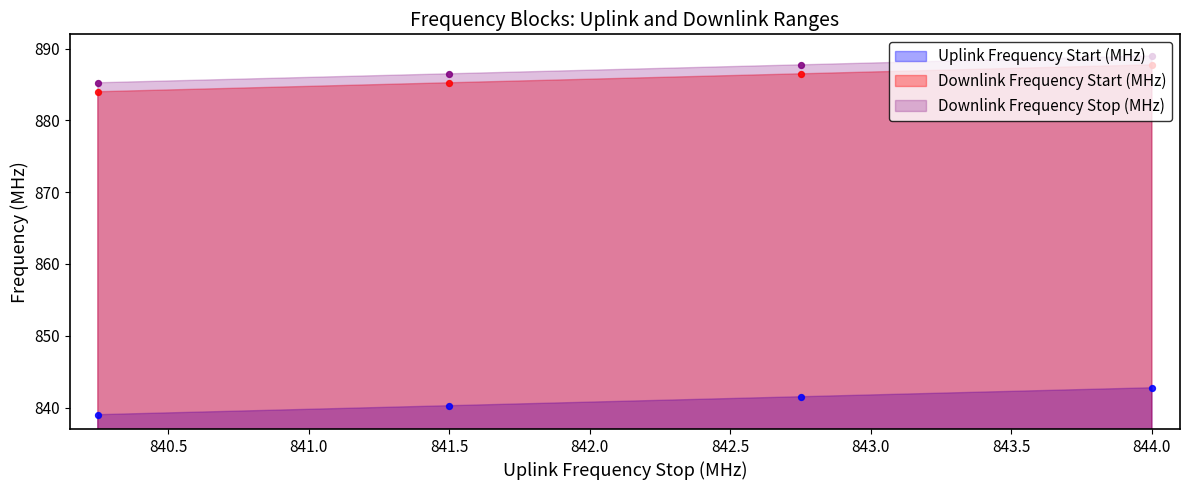

Is the value of Uplink Frequency Start (MHz) at 840.25 greater than the value of Downlink Frequency Stop (MHz) at 842.75?

No